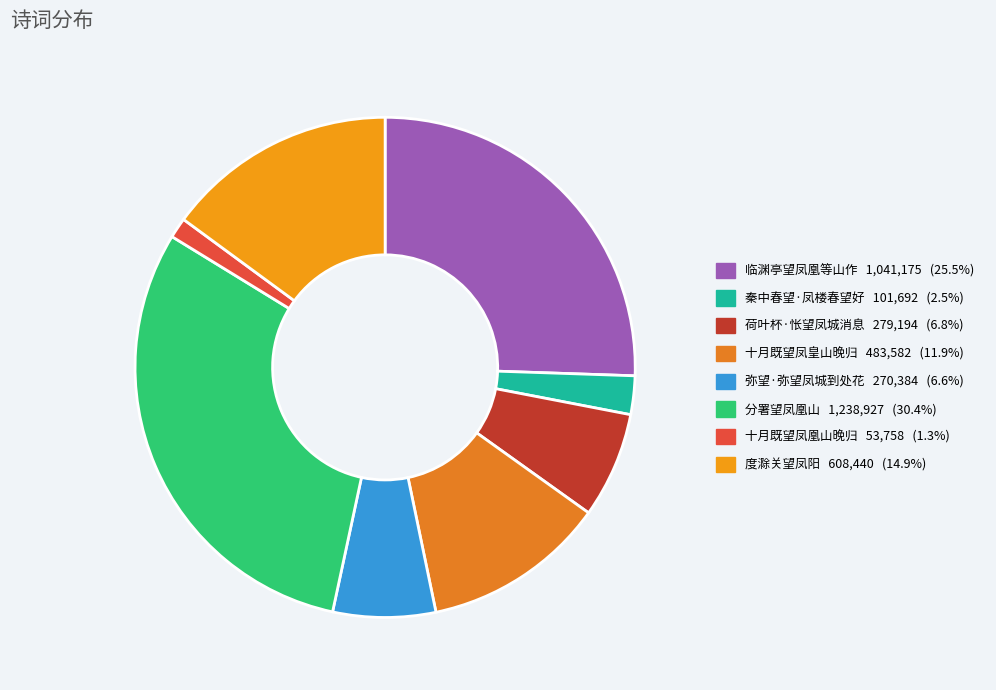

To the nearest percent, what is the difference between the largest and smallest slice percentages?

29%